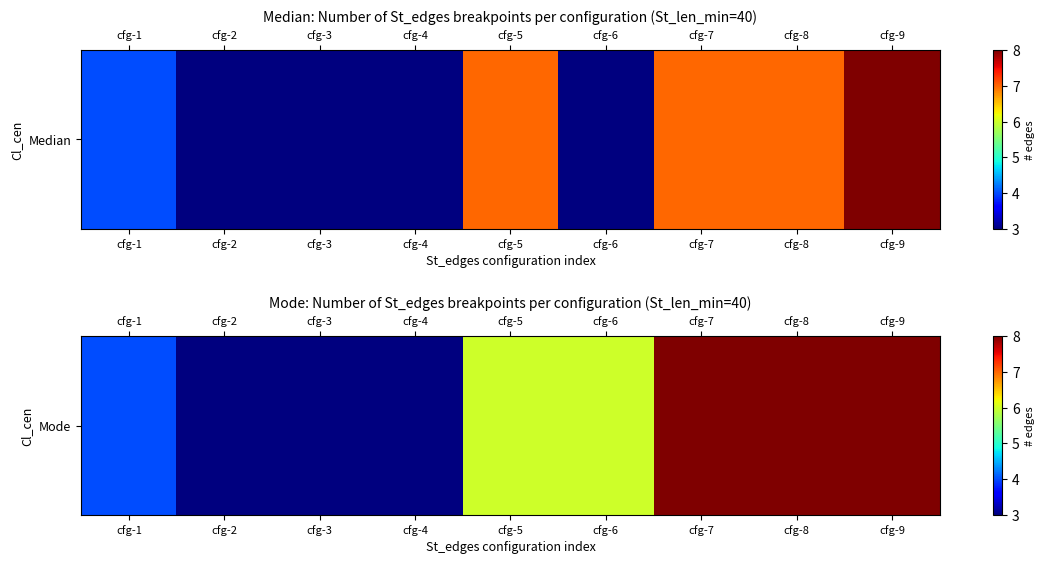

What is the ratio of the value at cfg-9 to the value at cfg-7?

1.0